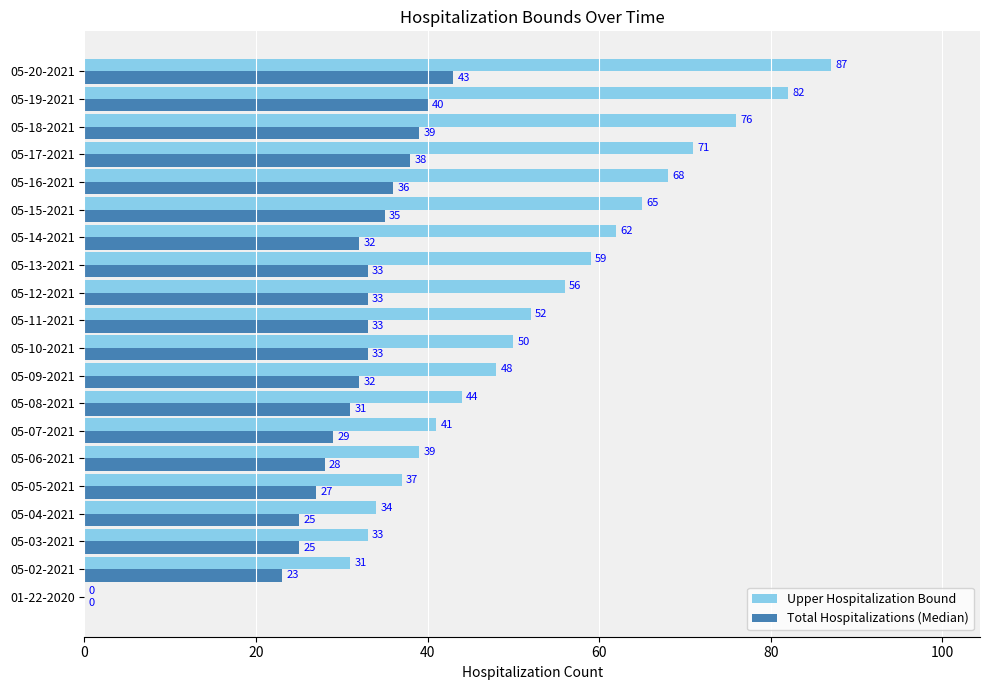

Which category has the highest value in the Upper Hospitalization Bound series?

05-20-2021